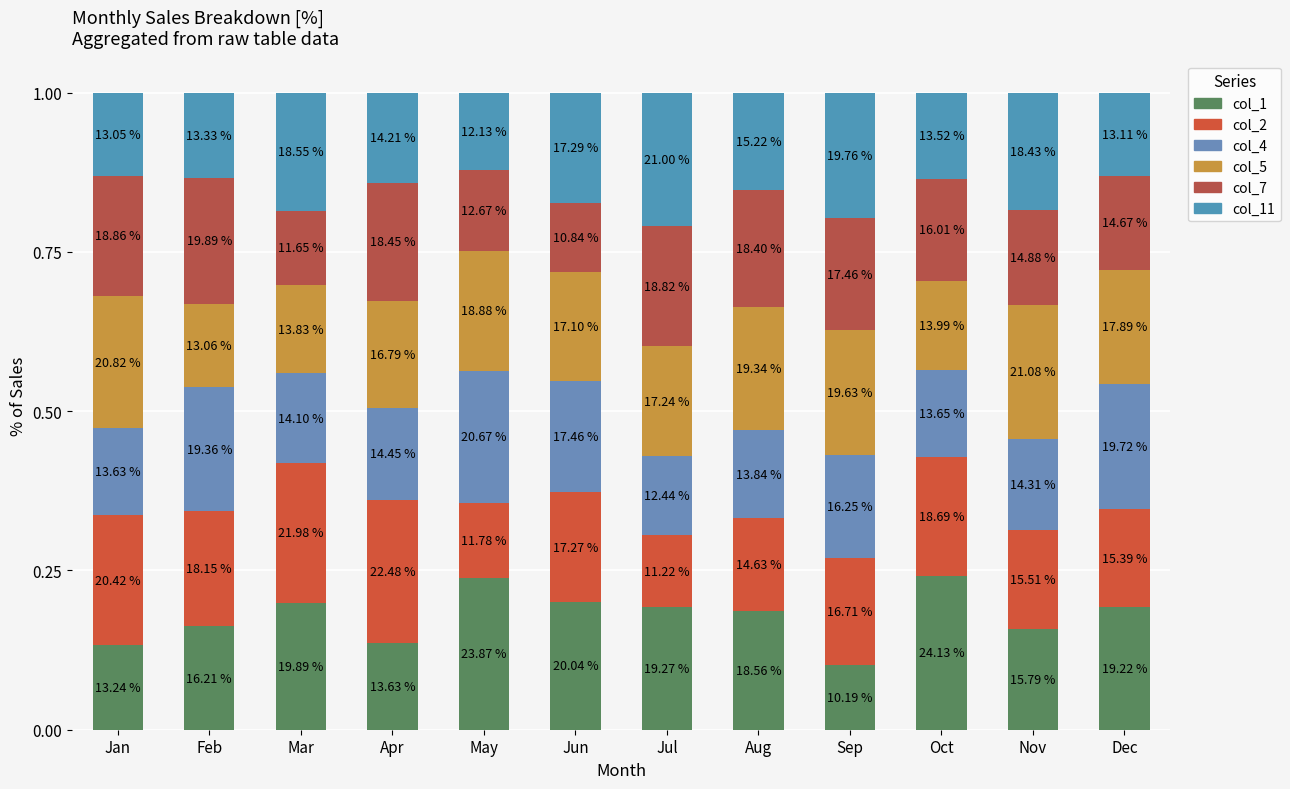

List the labels in order of col_4 value, largest first.

May, Dec, Feb, Jun, Sep, Apr, Nov, Mar, Aug, Oct, Jan, Jul